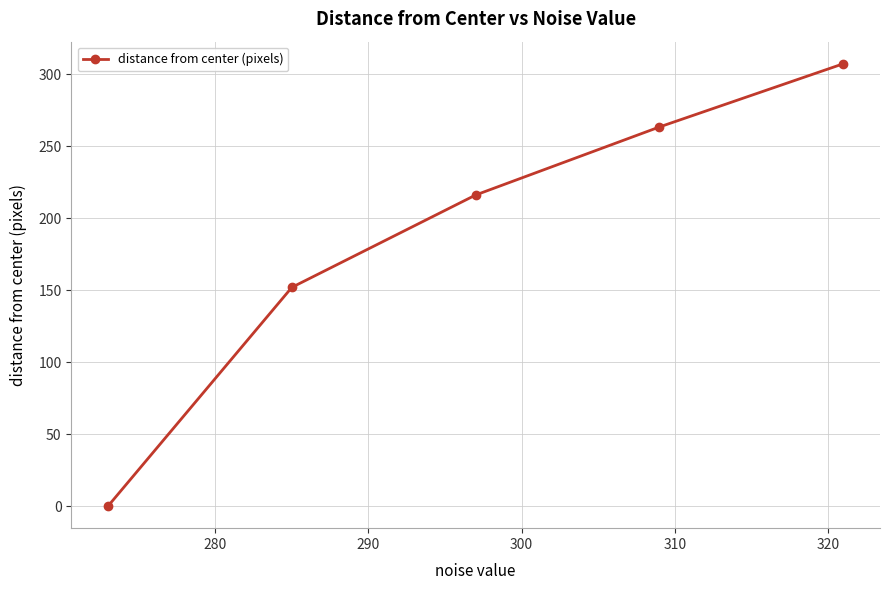

What is the maximum value shown in the chart?

307.4